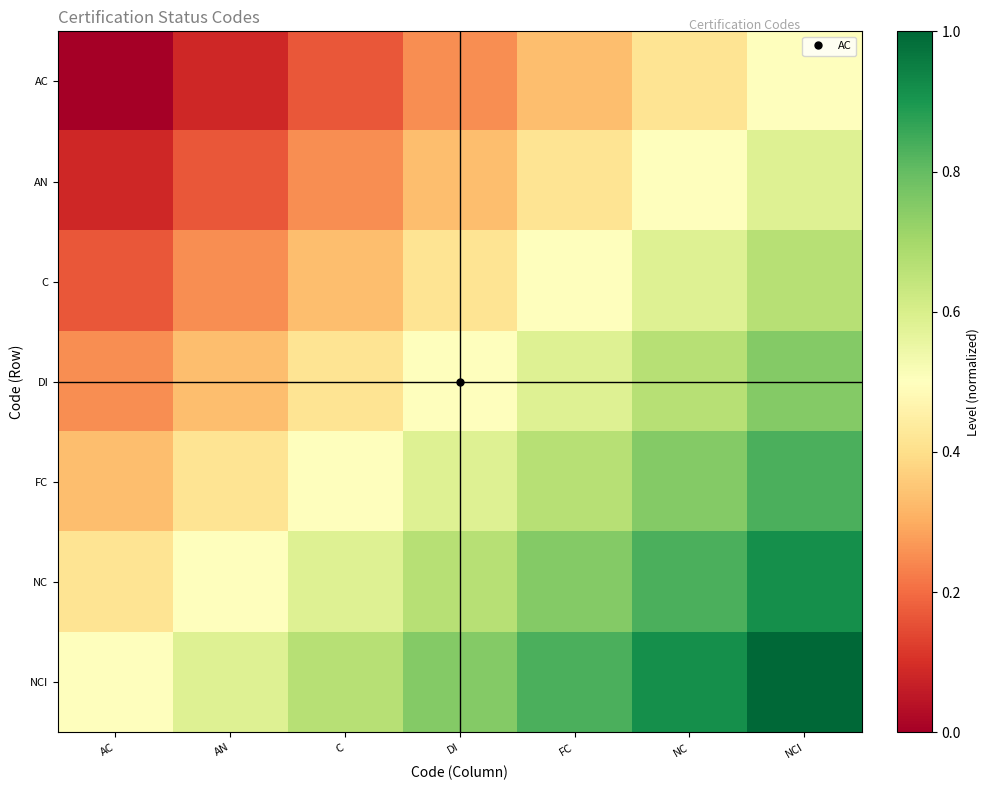

Between AC and NCI, which is larger?

NCI